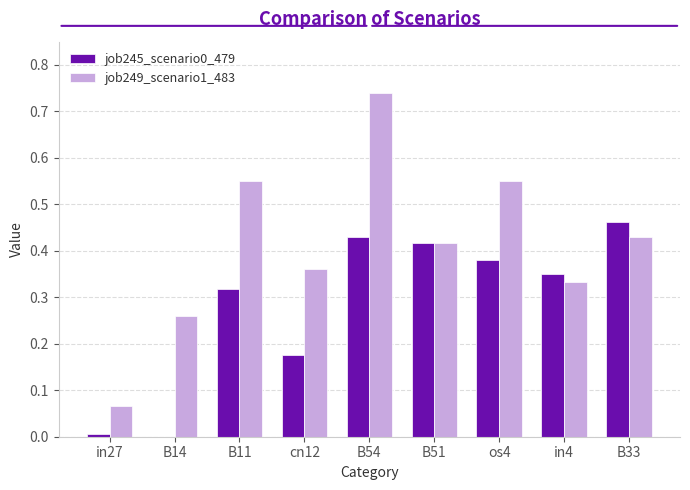

At which label does job249_scenario1_483 reach its peak?

B54